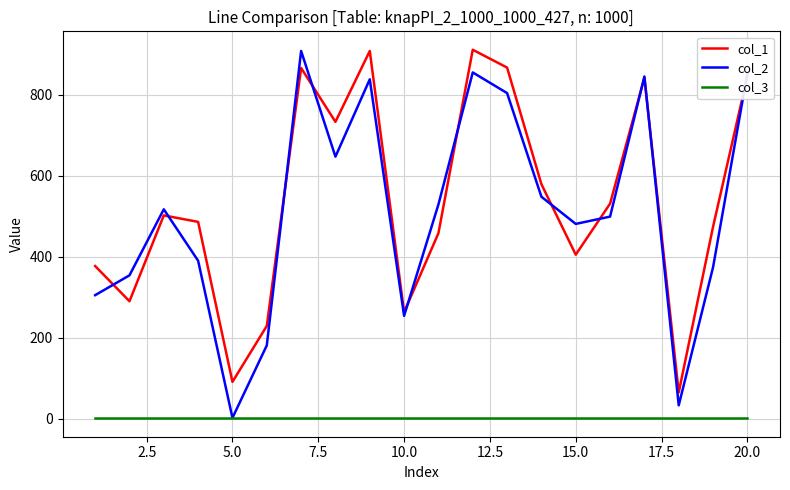

What is the minimum value shown in the chart?

1